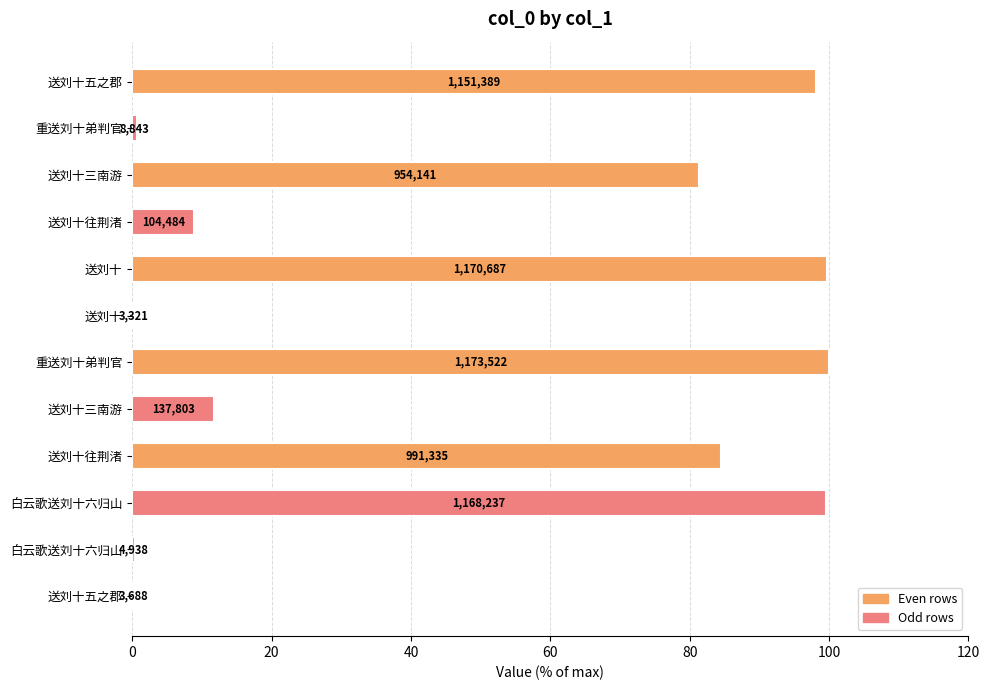

Does the chart contain stacked bars?

No